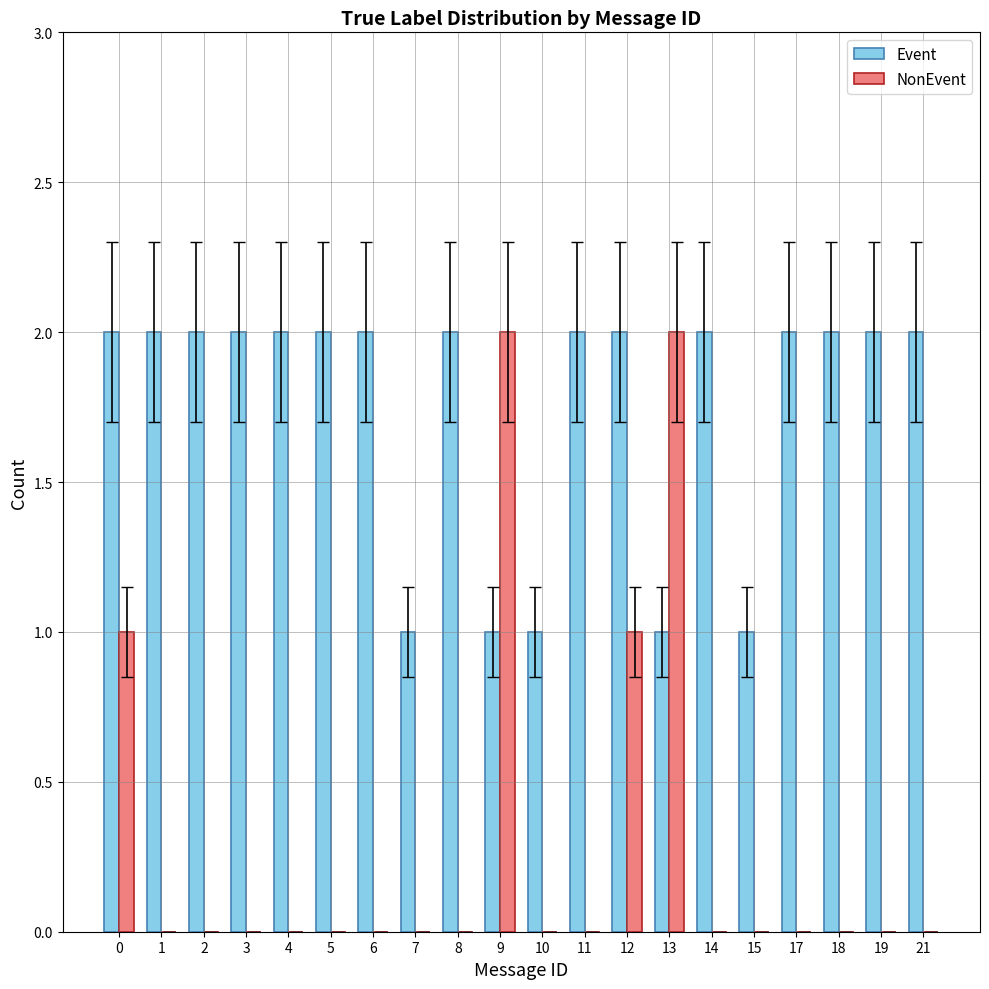

True or false: NonEvent has a value of 1 at 21.

False